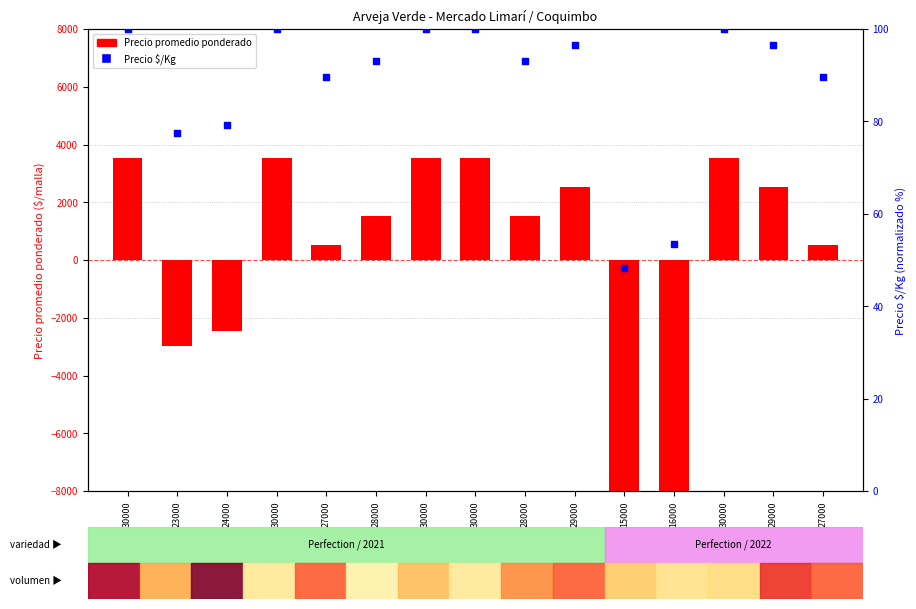

At which category is the sum across all series the highest?

30000